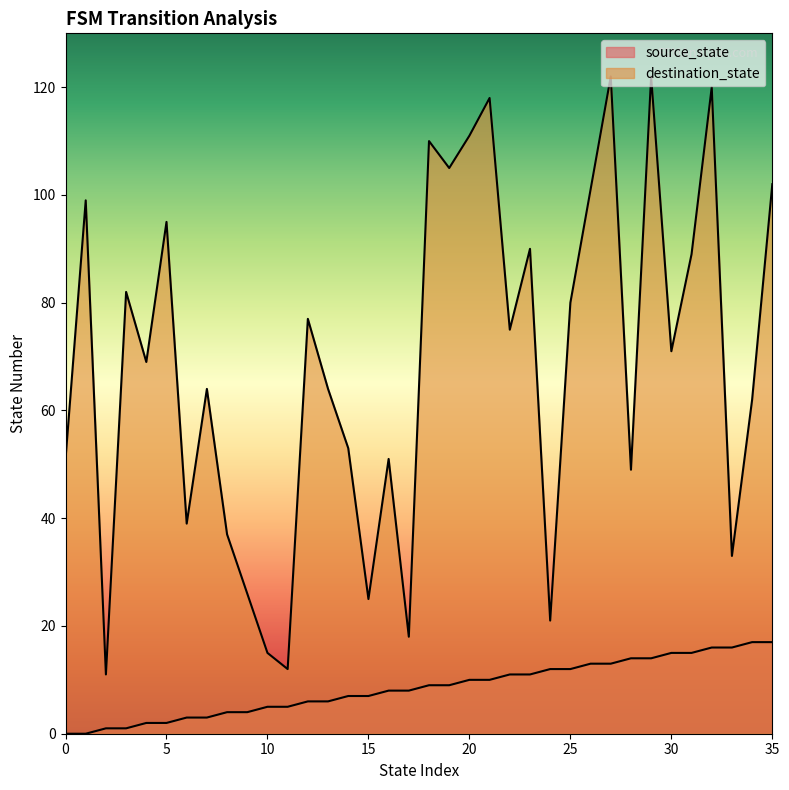

List the series in order of their peak value, lowest first.

source_state, destination_state